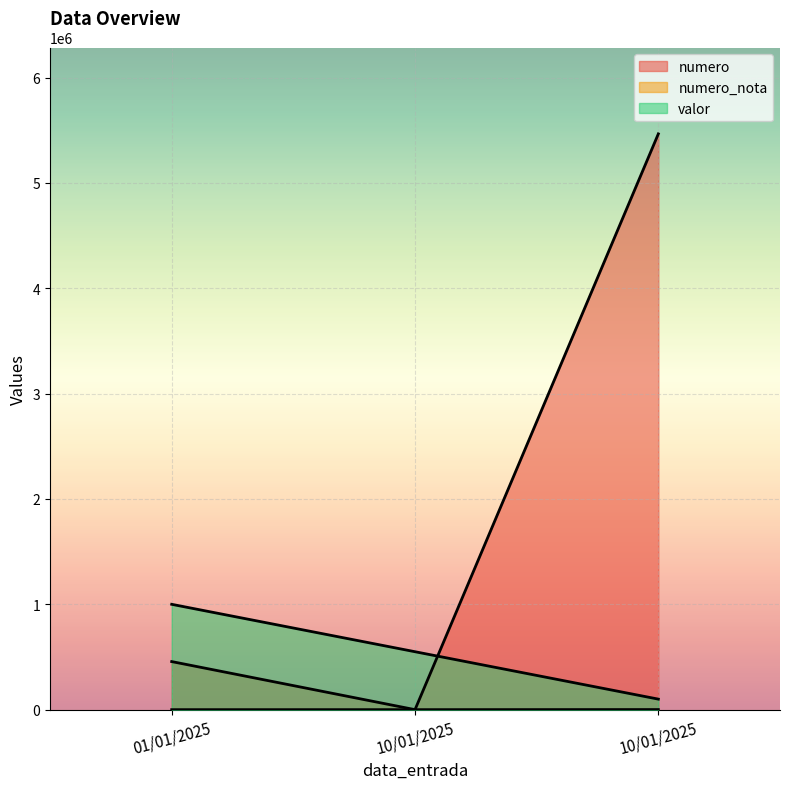

At which label does numero reach its peak?

10/01/2025